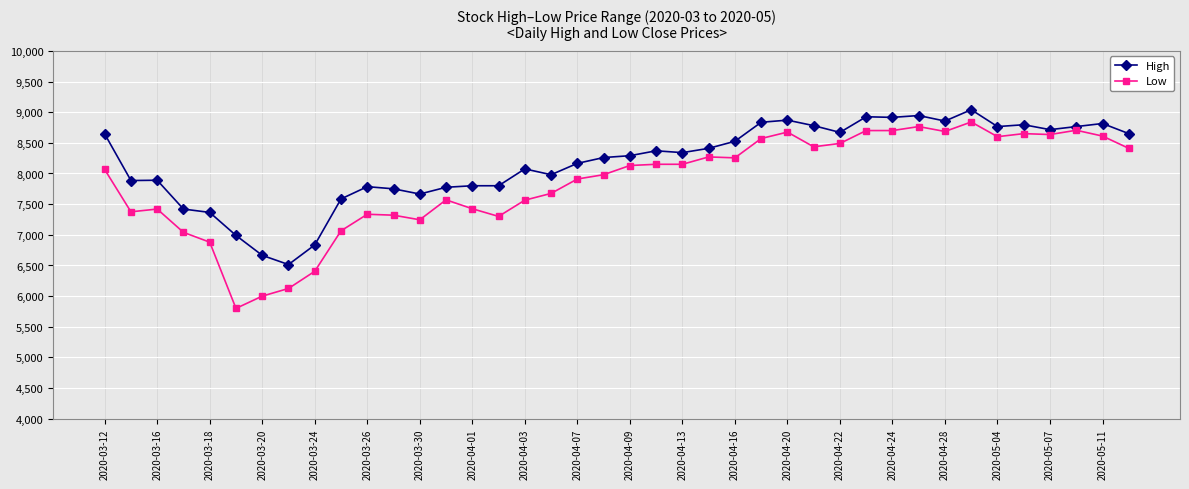

What is the difference between the second highest and second lowest values in the High series?

2280